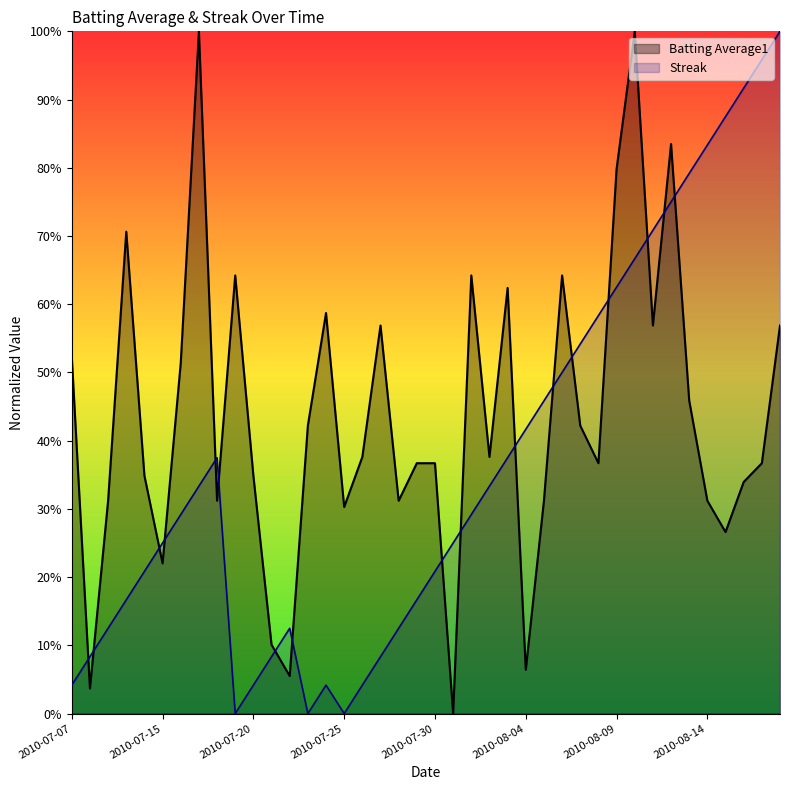

What is the difference between the Batting Average1 values at 2010-07-15 and 2010-08-12?

0.6